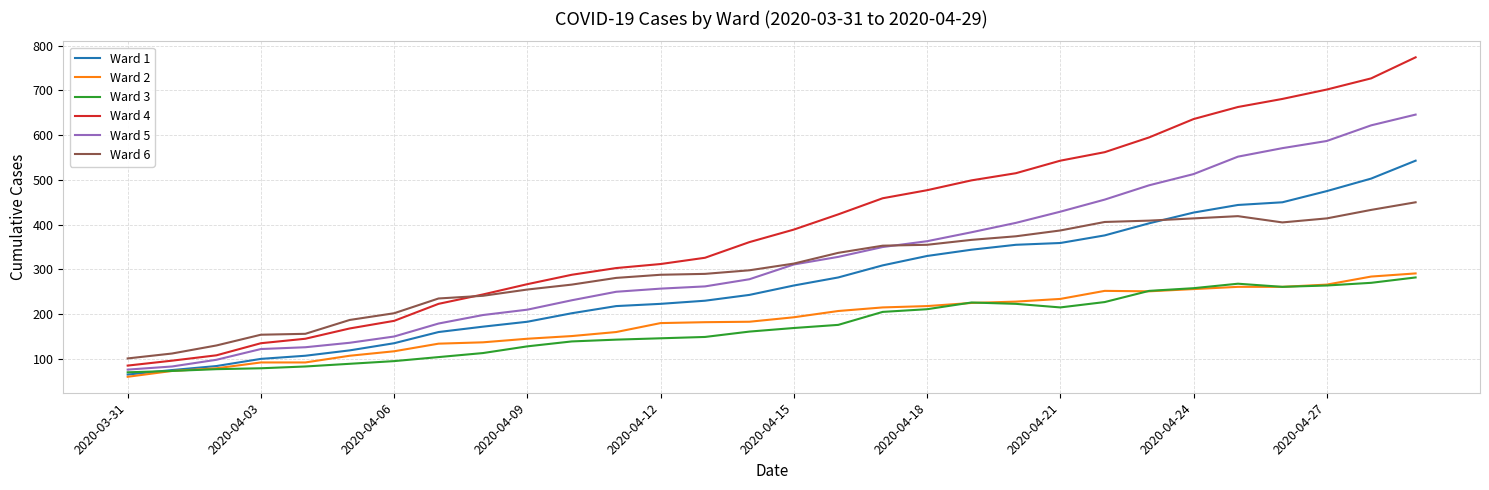

How many times do Ward 6 and Ward 4 cross each other?

1